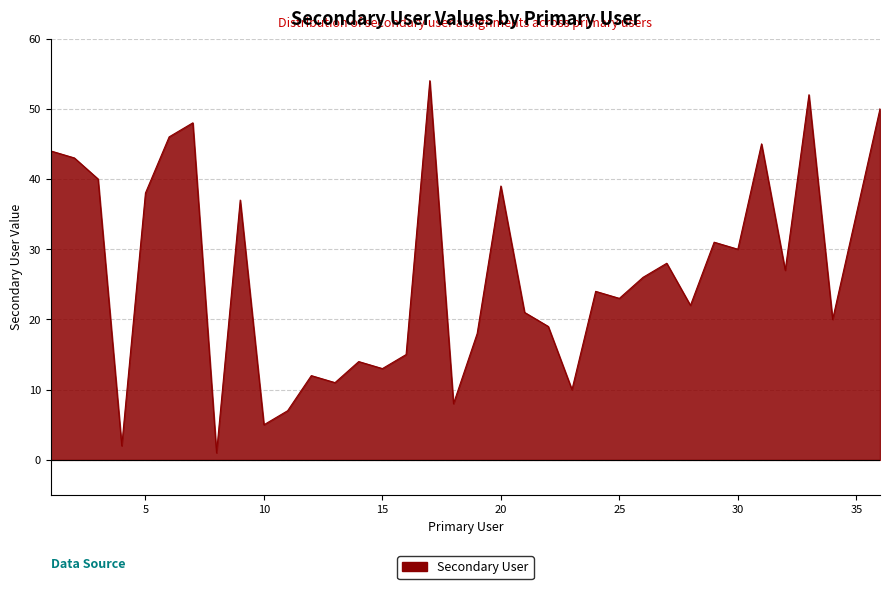

What is the greatest value displayed?

54